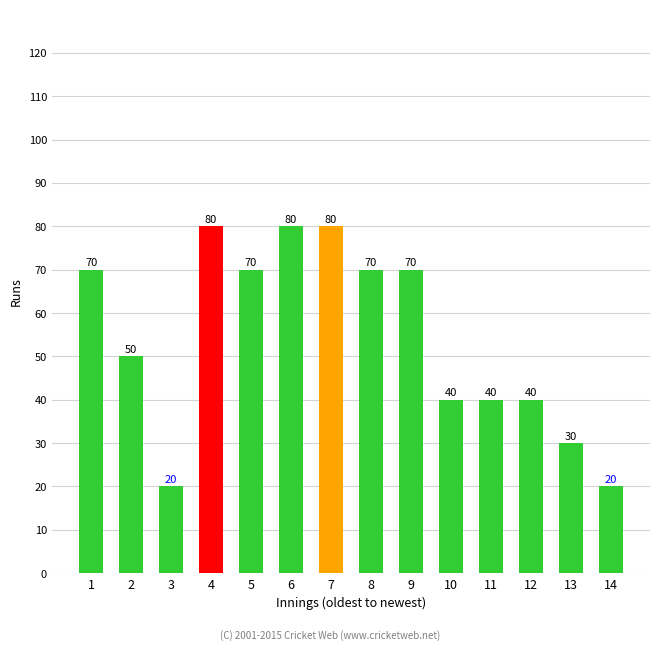

True or false: the data shows 20 at 14.

True